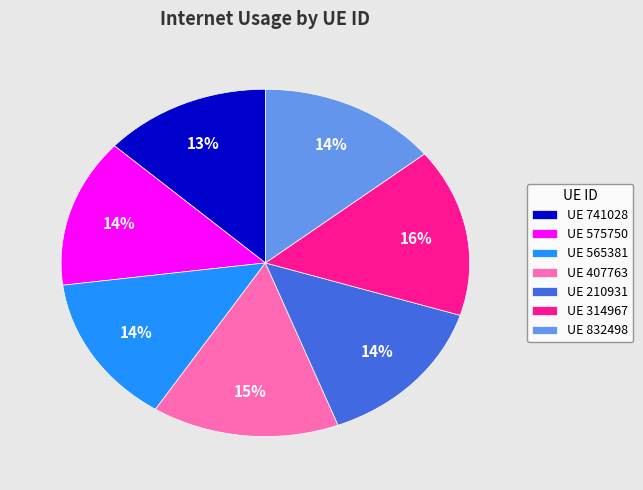

To the nearest percent, what is the combined percentage of UE 407763 and UE 741028?

28%